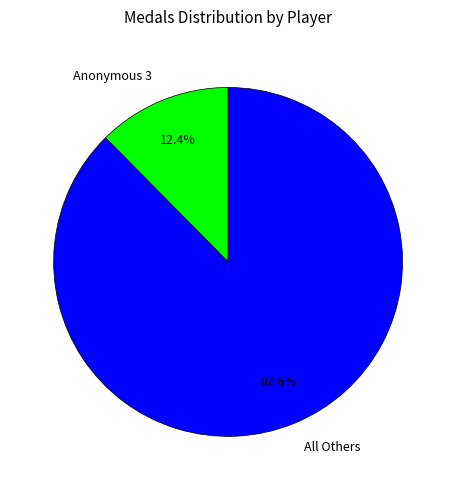

How many segments does this pie chart have?

2